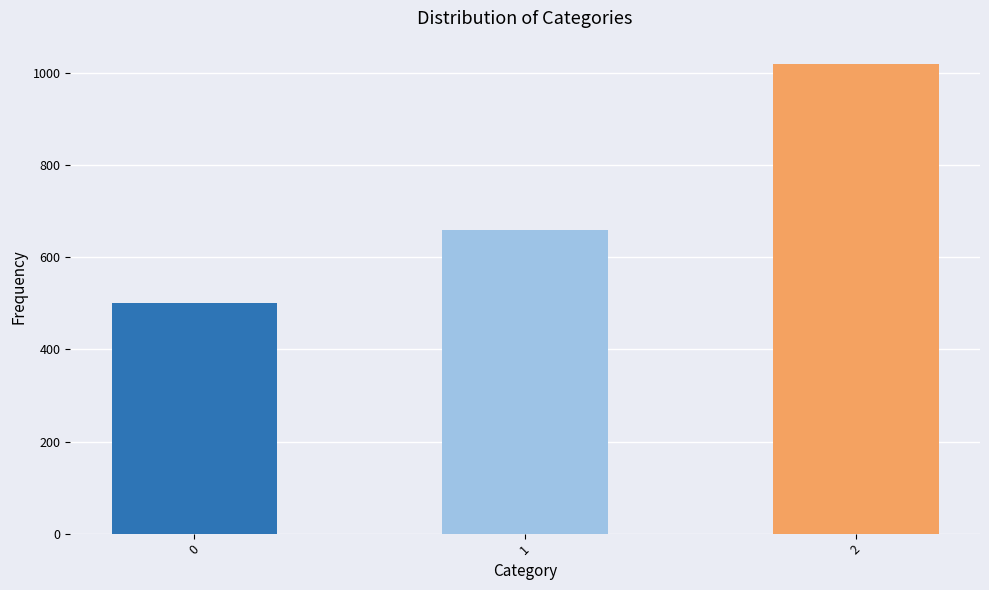

List the labels in order of value, largest first.

2, 1, 0